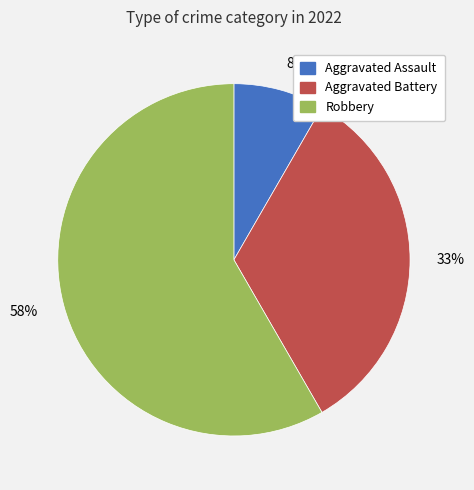

To the nearest percent, what percentage of the pie is Aggravated Battery?

33%